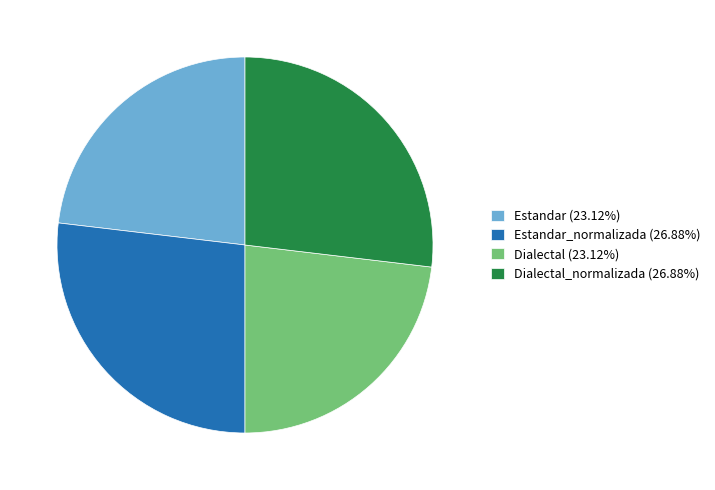

How many slices are in this pie chart?

4